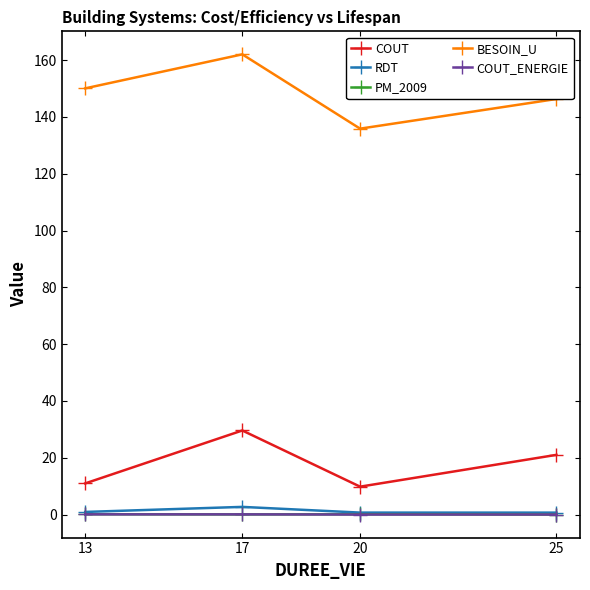

Is the value of BESOIN_U at 17 greater than the value of RDT at 25?

Yes